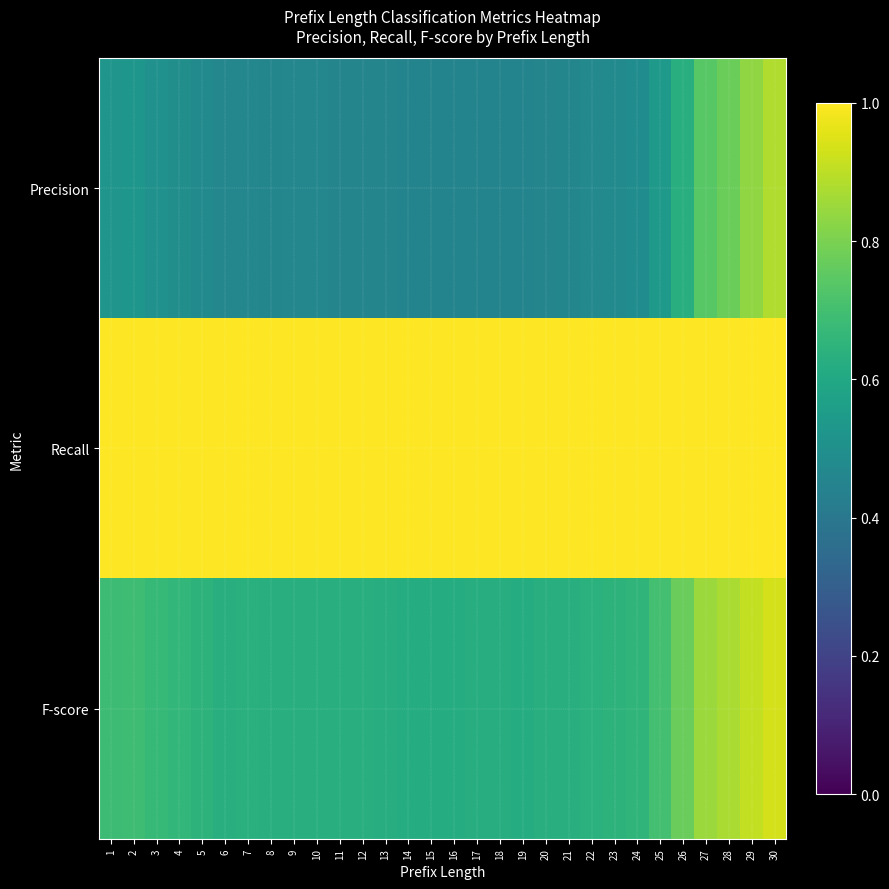

Which series has the widest spread of values?

Precision